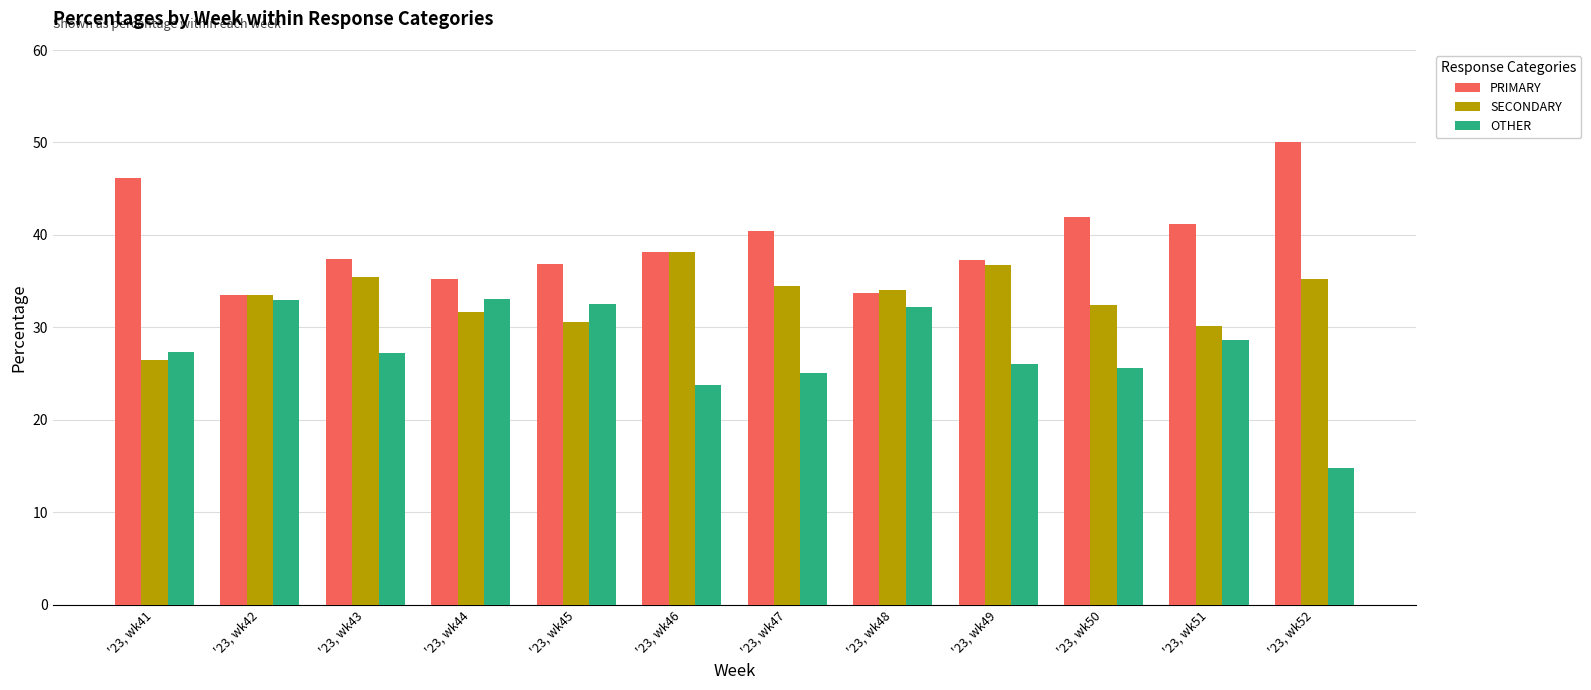

Which category has the highest value in the PRIMARY series?

'23, wk52